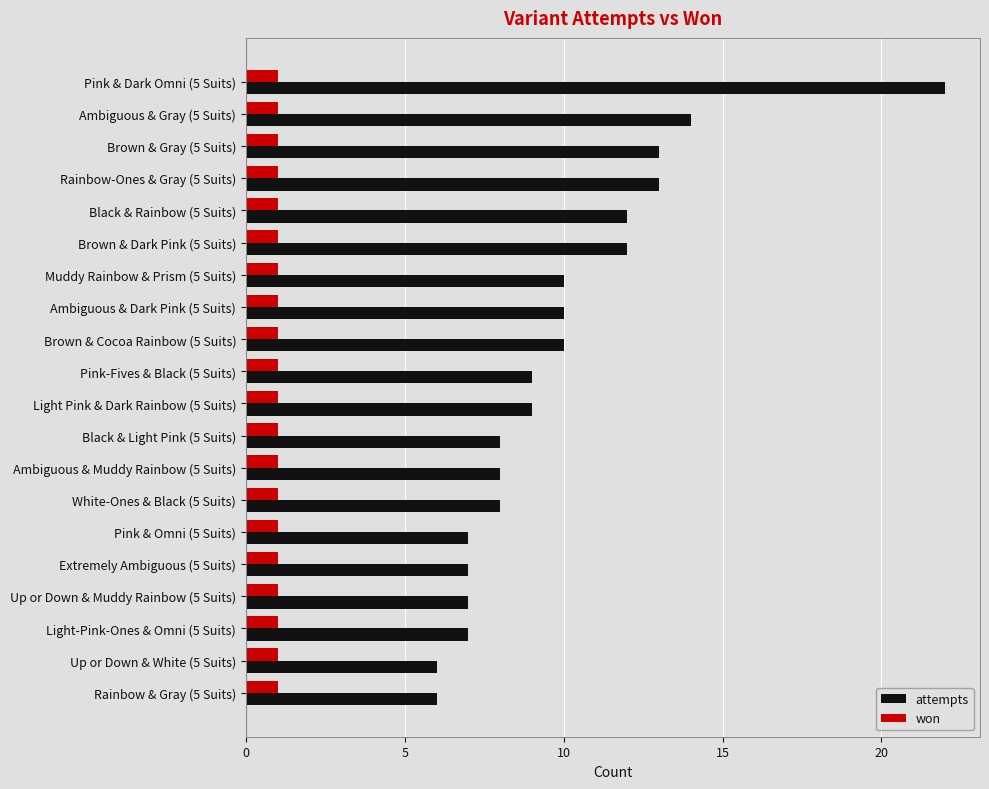

What is the total value across all series at Pink & Omni (5 Suits)?

8